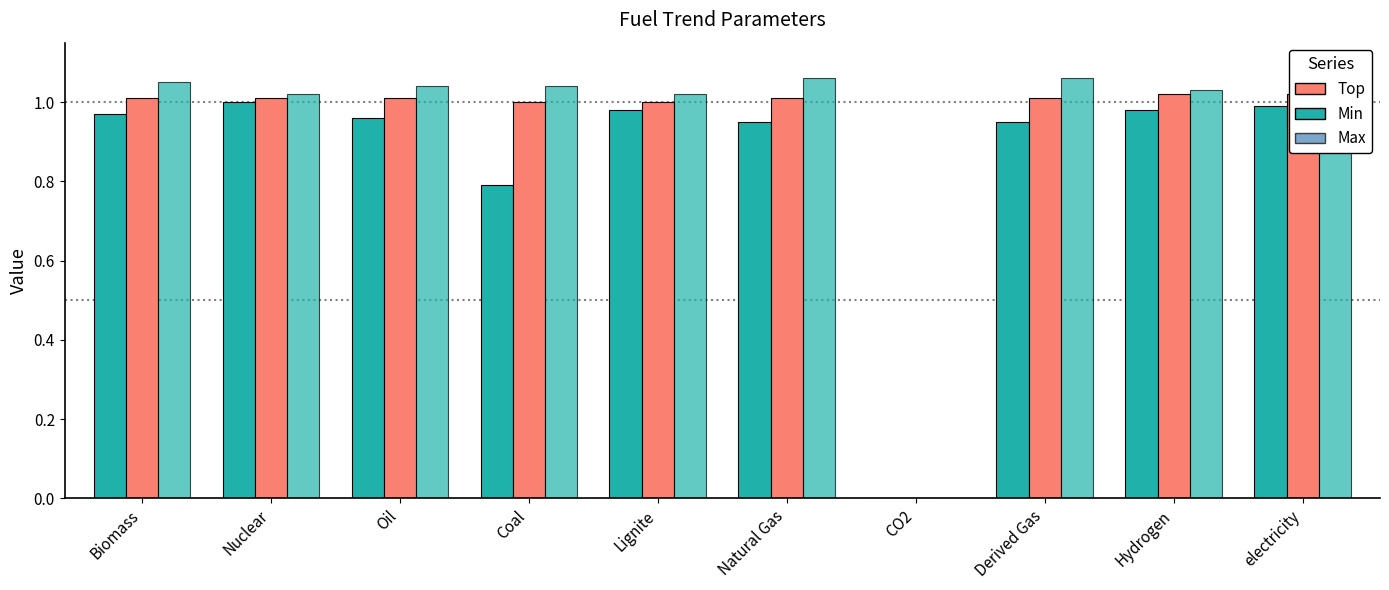

The value of Max at Oil is 1.6. True or false?

False